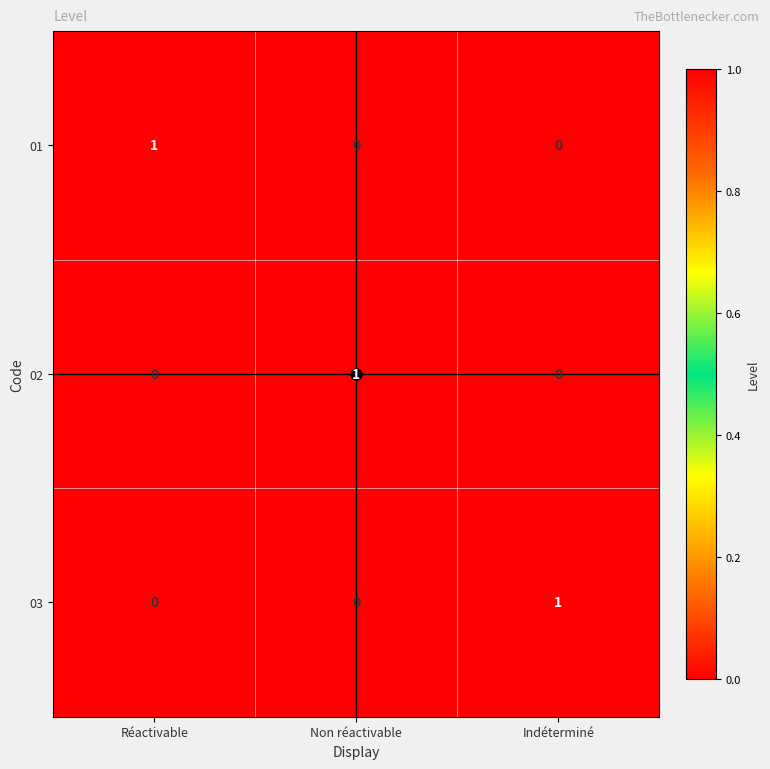

Is it true that 01 equals 0 at Non réactivable?

True